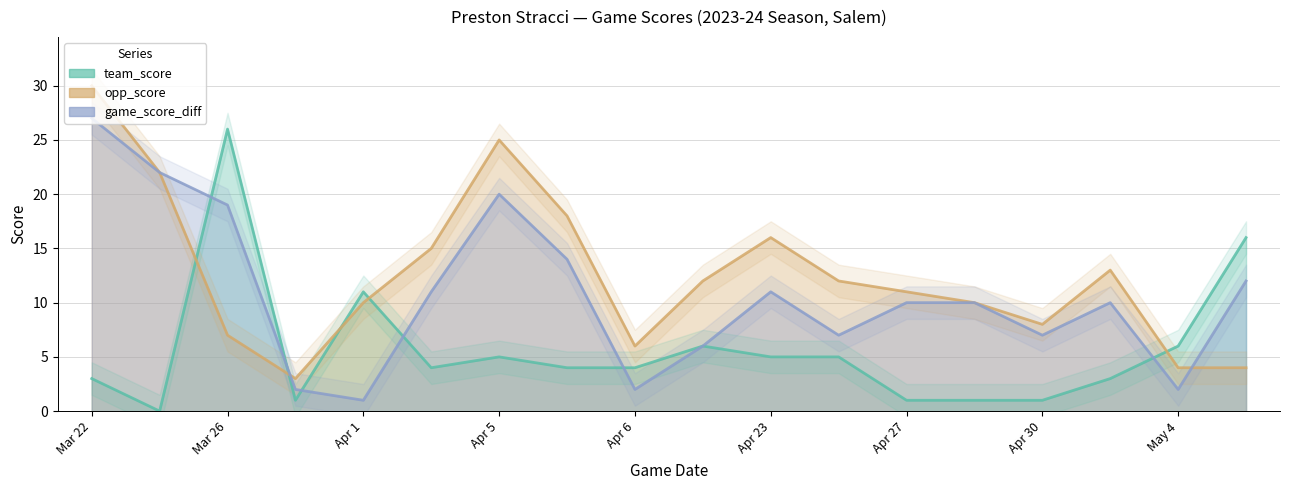

What is the label of the 3rd point from the right?

May 3